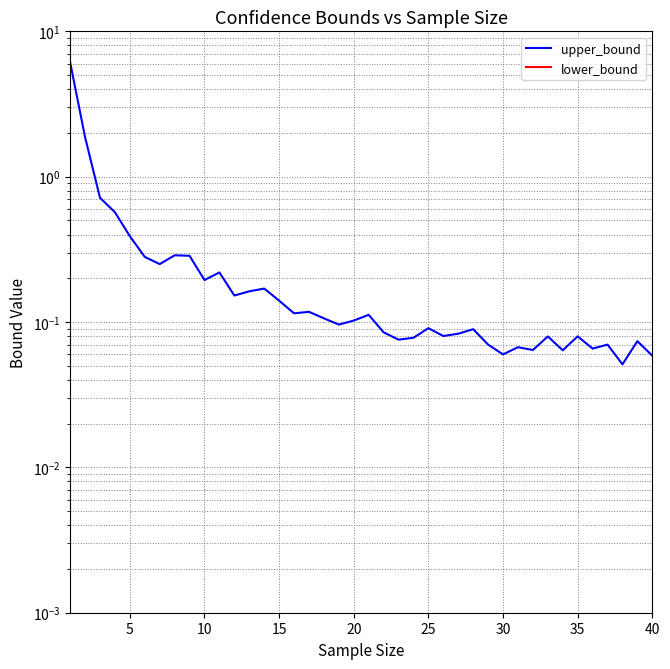

True or false: upper_bound and lower_bound cross at least once.

False